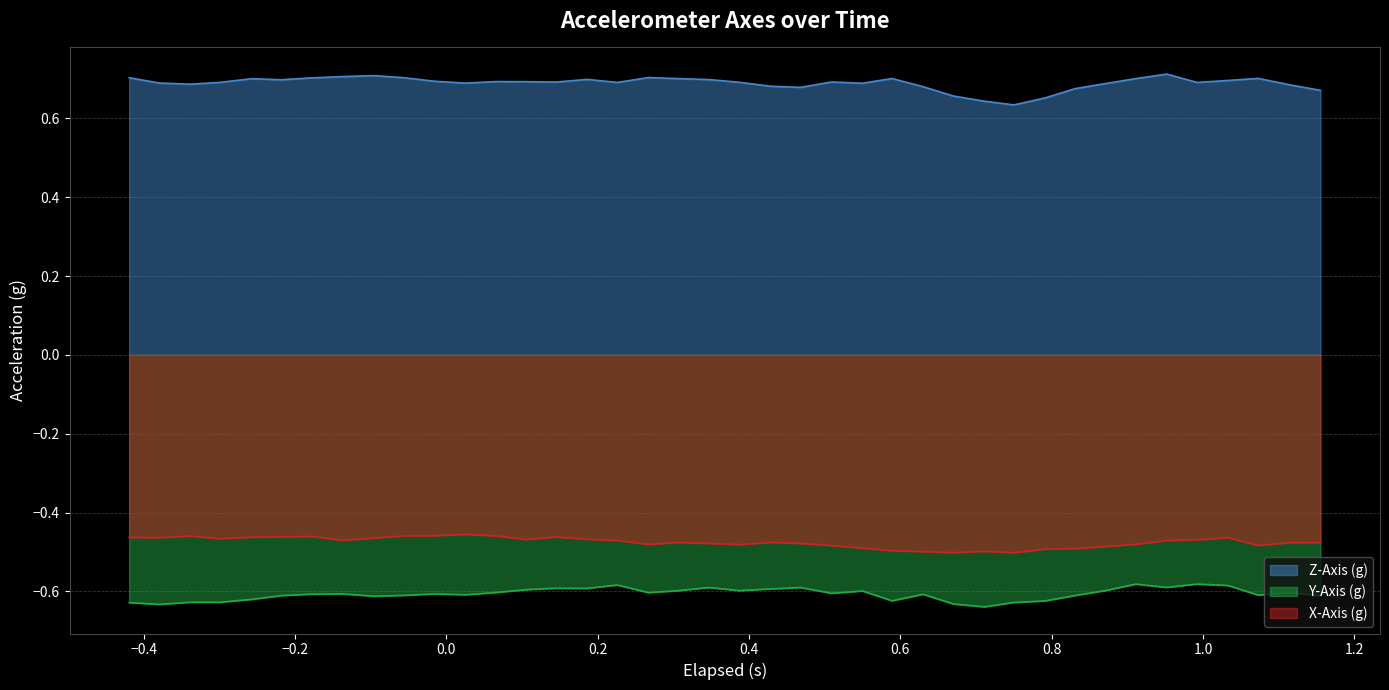

Rank the series by their maximum value, from lowest to highest.

Y-Axis (g), X-Axis (g), Z-Axis (g)